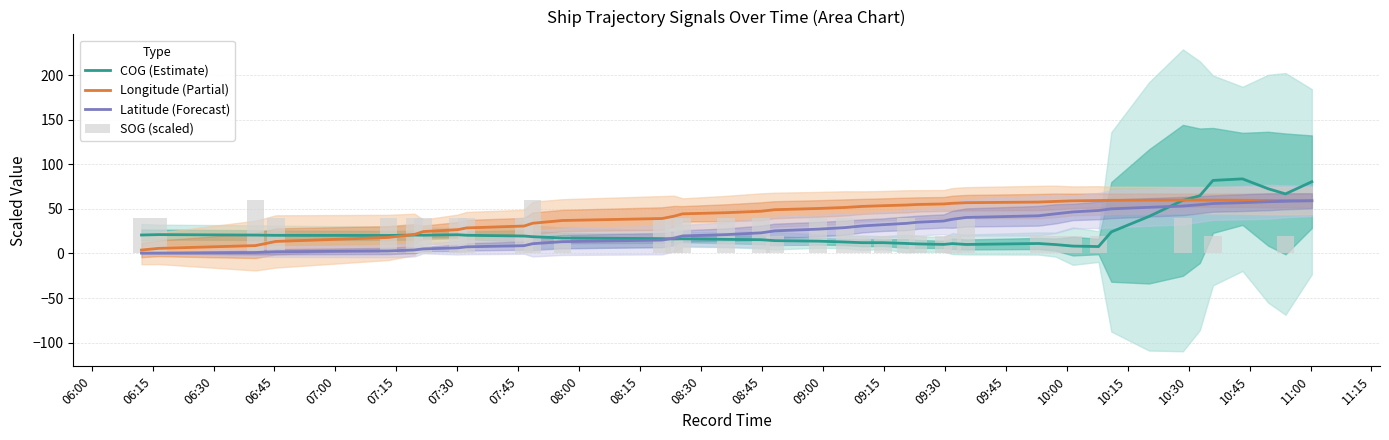

Reading left to right, list all the values displayed in this chart.

COG (Estimate): 20.7	21.1	20.6	20.3	20.2	20.6	20.5	21.0	20.4	19.5	18.8	17.4	16.6	16.3	16.4	15.8	15.4	14.4	13.8	12.8	12.1	12.1	11.2	10.7	10.1	11.0	10.1	11.2	9.9	8.3	7.7	24.2	41.5	59.6	64.7	81.9	83.6	72.6	66.8	80.5
Longitude (Partial): 3.8	5.7	8.8	13.5	18.0	21.3	24.5	26.7	28.6	30.8	33.9	37.0	39.2	41.8	44.4	45.7	47.3	49.1	50.4	51.6	52.8	53.6	54.3	54.9	55.5	56.2	56.9	57.6	58.4	59.0	59.4	59.6	59.8	59.9	59.9	59.8	59.7	59.5	59.4	59.2
Latitude (Forecast): 0.3	0.4	1.0	1.9	2.8	3.9	5.1	6.3	7.4	8.7	10.9	13.2	15.0	17.2	19.6	21.1	23.1	25.3	27.3	29.0	30.9	32.3	33.7	35.1	36.4	38.3	40.4	42.2	44.5	46.6	48.2	50.0	51.7	53.2	54.7	56.0	57.0	58.0	58.5	59.1
SOG (scaled): 40.0	40.0	60.0	40.0	40.0	40.0	40.0	40.0	40.0	40.0	60.0	20.0	40.0	40.0	40.0	40.0	40.0	20.0	40.0	40.0	20.0	20.0	40.0	20.0	20.0	20.0	40.0	20.0	20.0	20.0	20.0	0.0	0.0	40.0	0.0	20.0	0.0	0.0	20.0	0.0